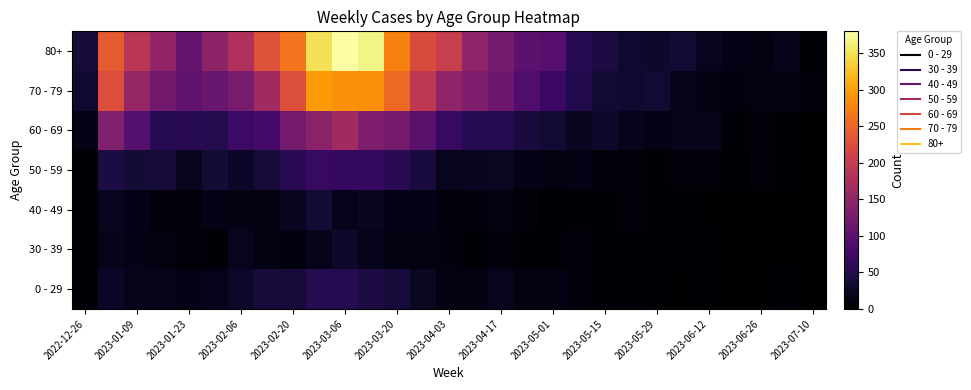

Which category has the highest value across all series?

2023-03-06